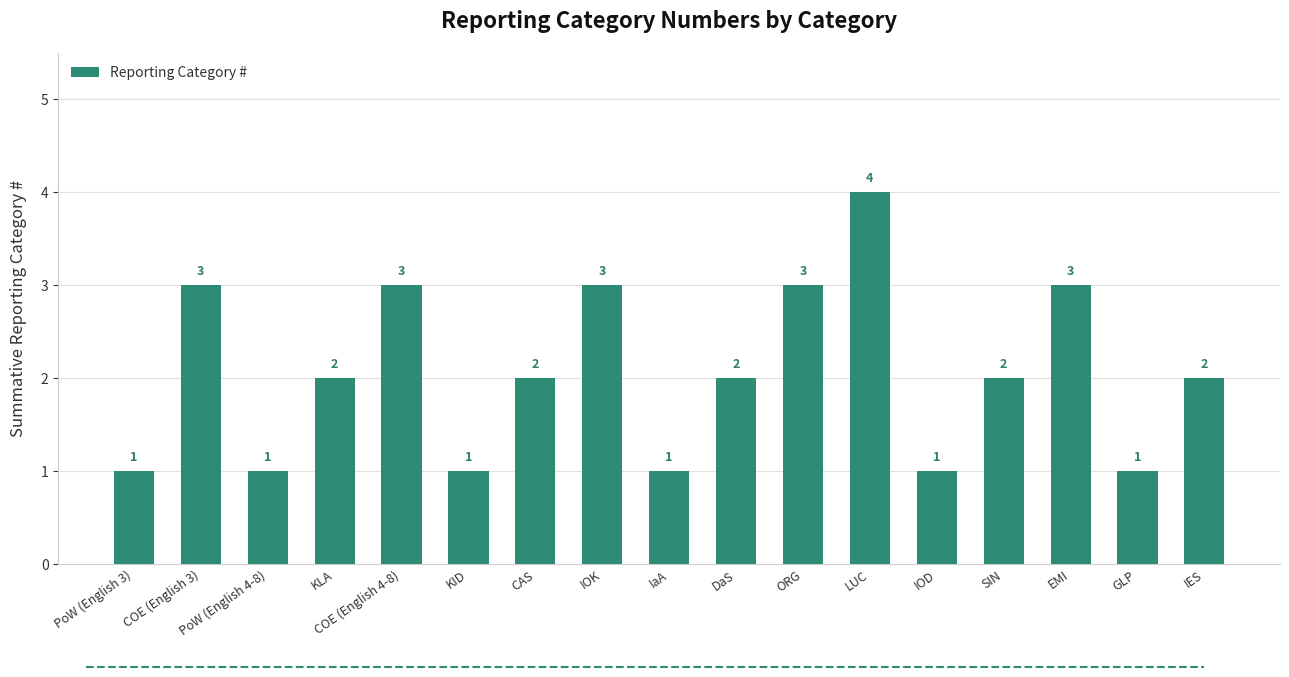

What is the change in value from LUC to GLP?

-3